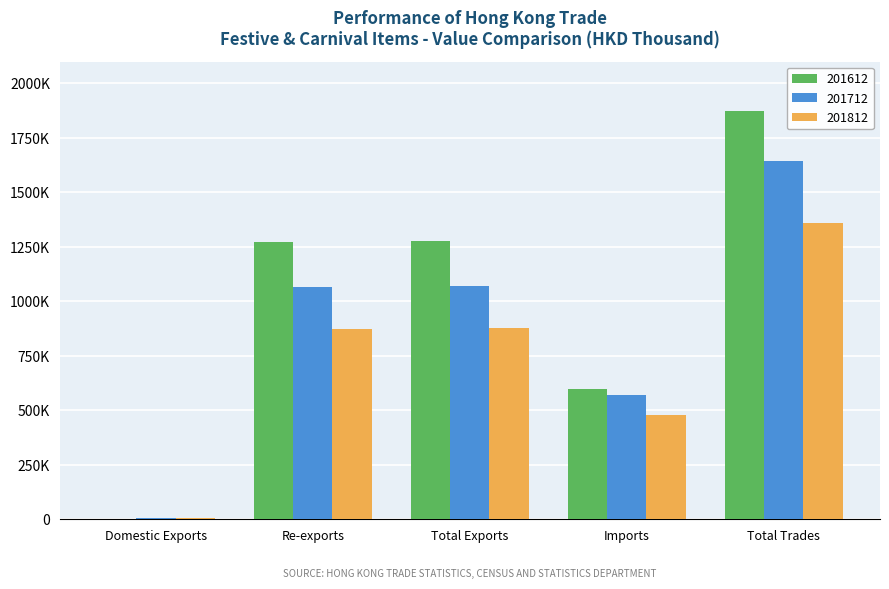

At Total Exports, list the series in order from largest to smallest.

201612, 201712, 201812